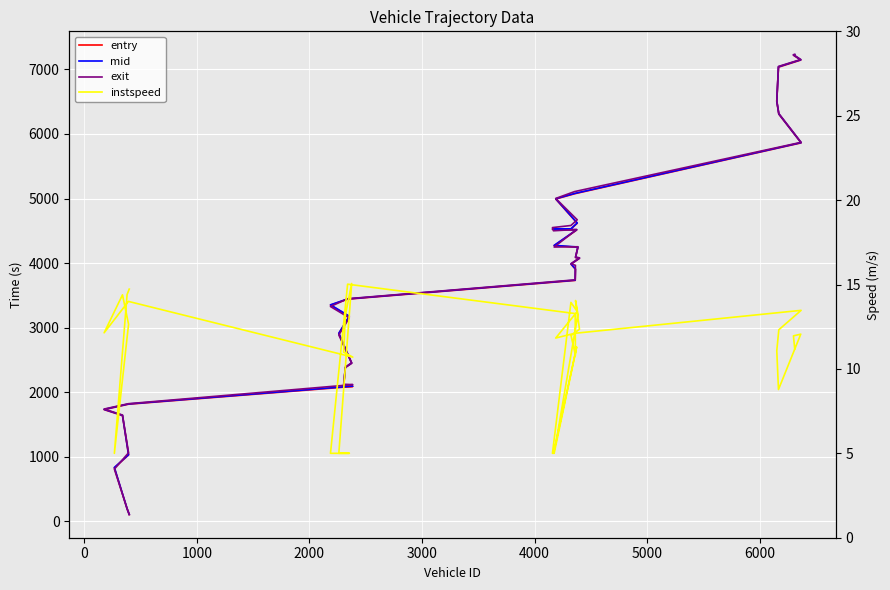

What is the value of the instspeed point at the 34th from the left?

12.1